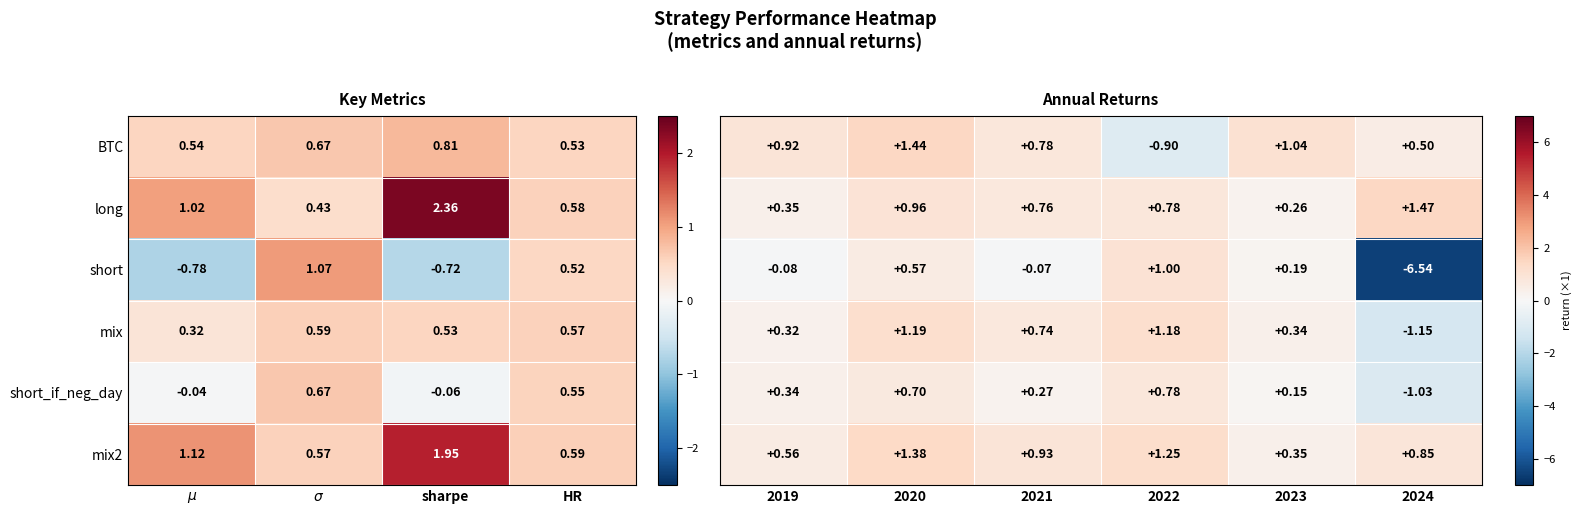

Which category has the highest value in the long series?

sharpe